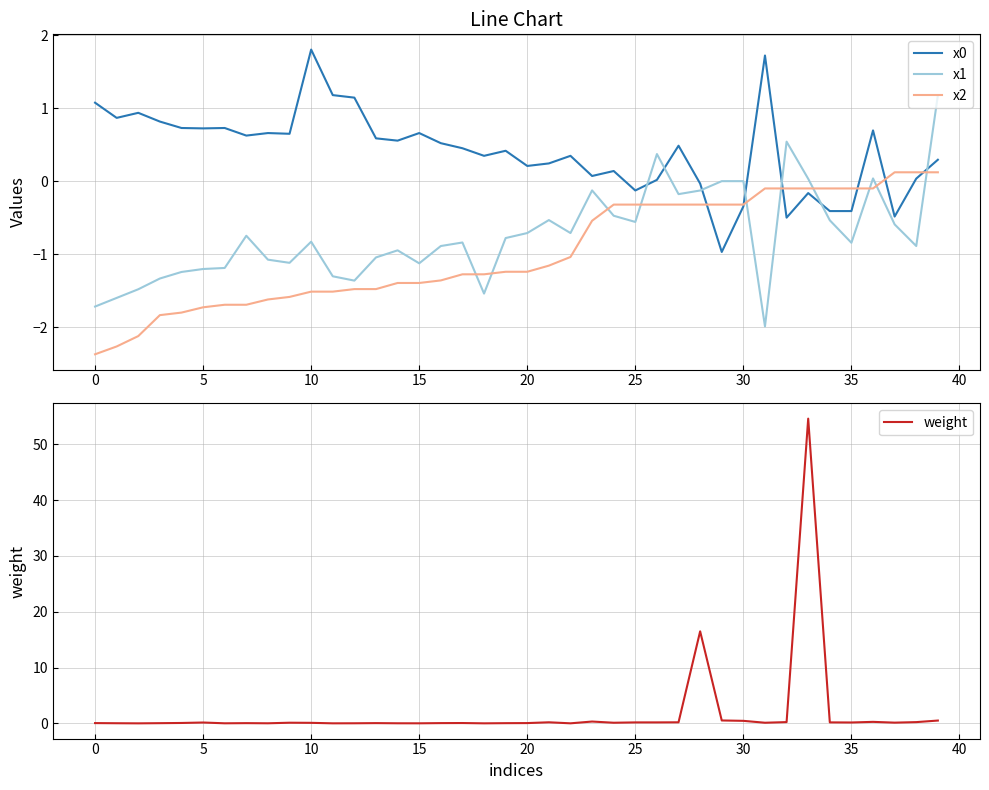

How many series are shown in this chart?

4